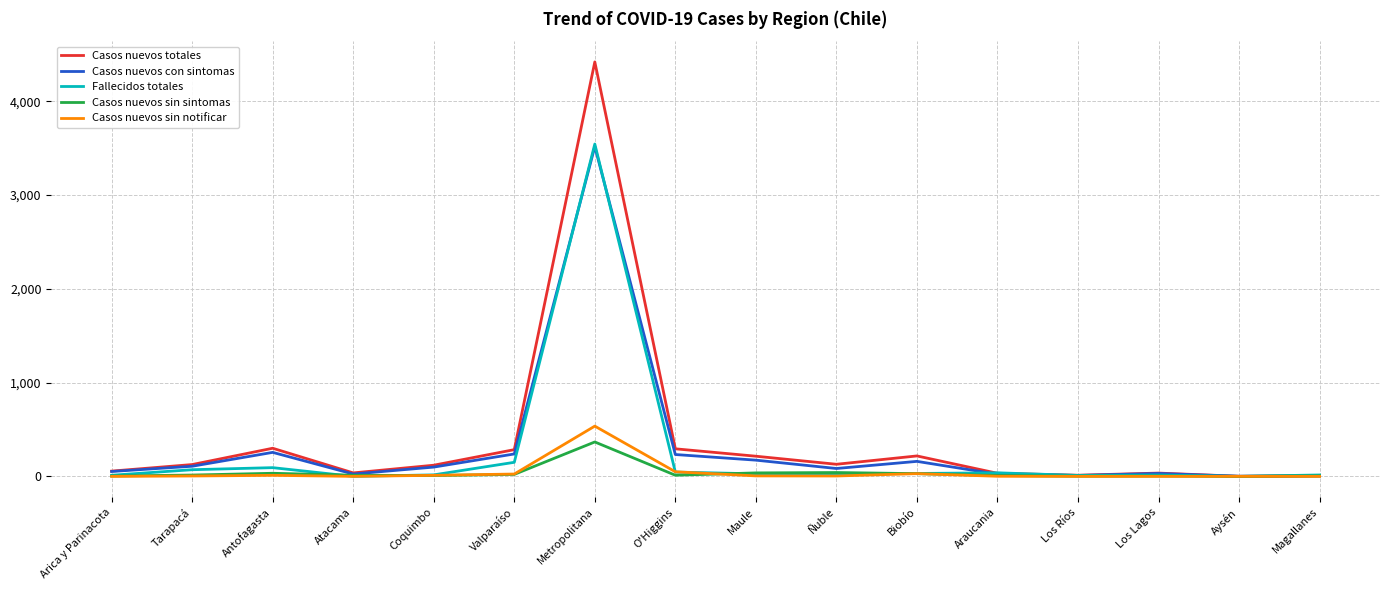

What is the sum of all Casos nuevos con sintomas values?

5016